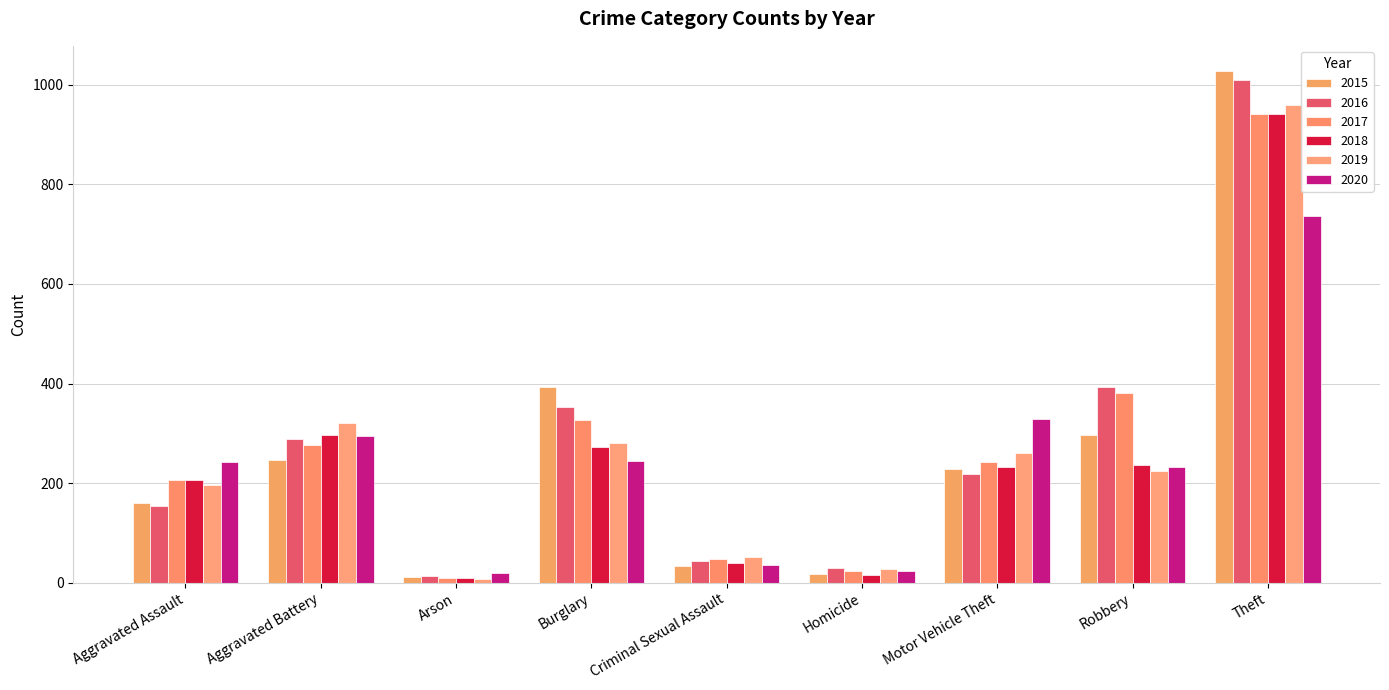

Is the value of 2018 at Burglary greater than the value of 2017 at Motor Vehicle Theft?

Yes